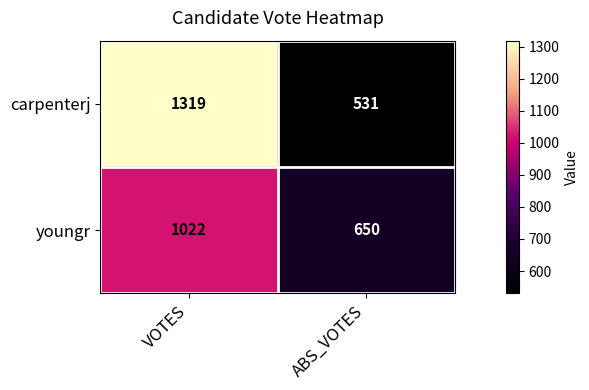

What is the spread (max minus min) of values at ABS_VOTES?

119